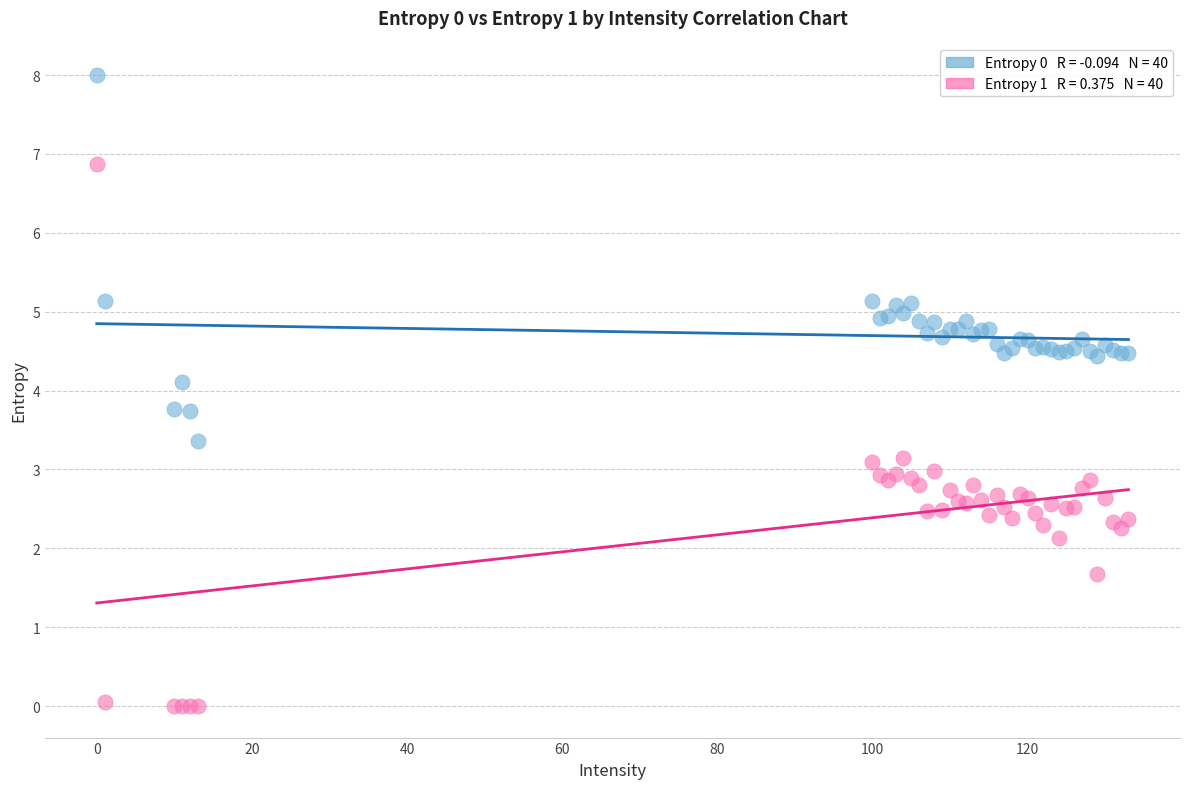

Across all series, what Y value is closest to 4?

4.1